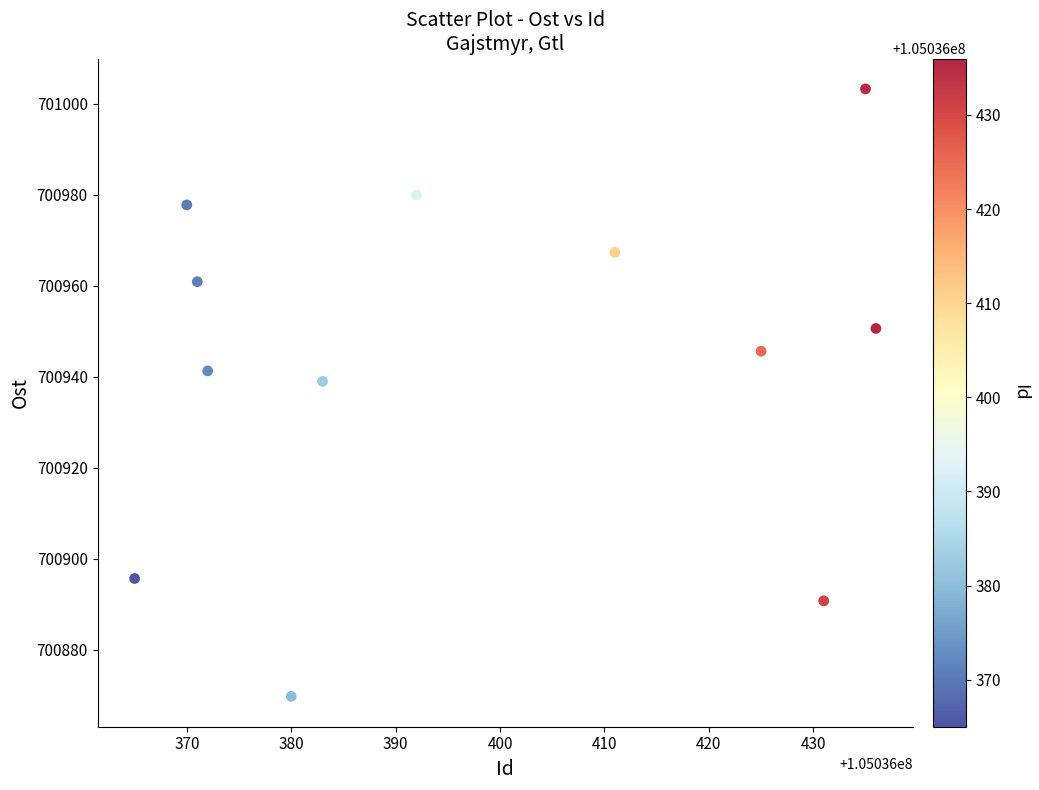

What is the range of Y values (max minus min)?

133.5